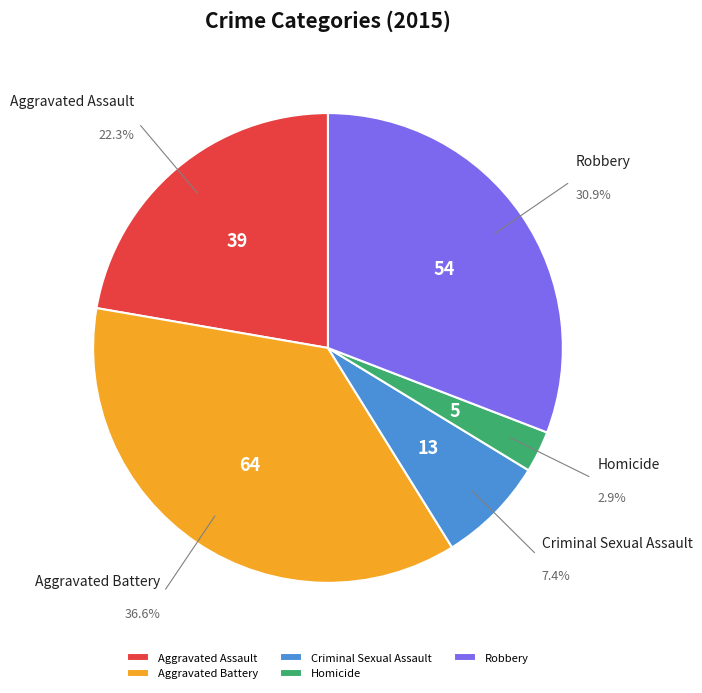

Is it true that Robbery is 43% of the pie?

False